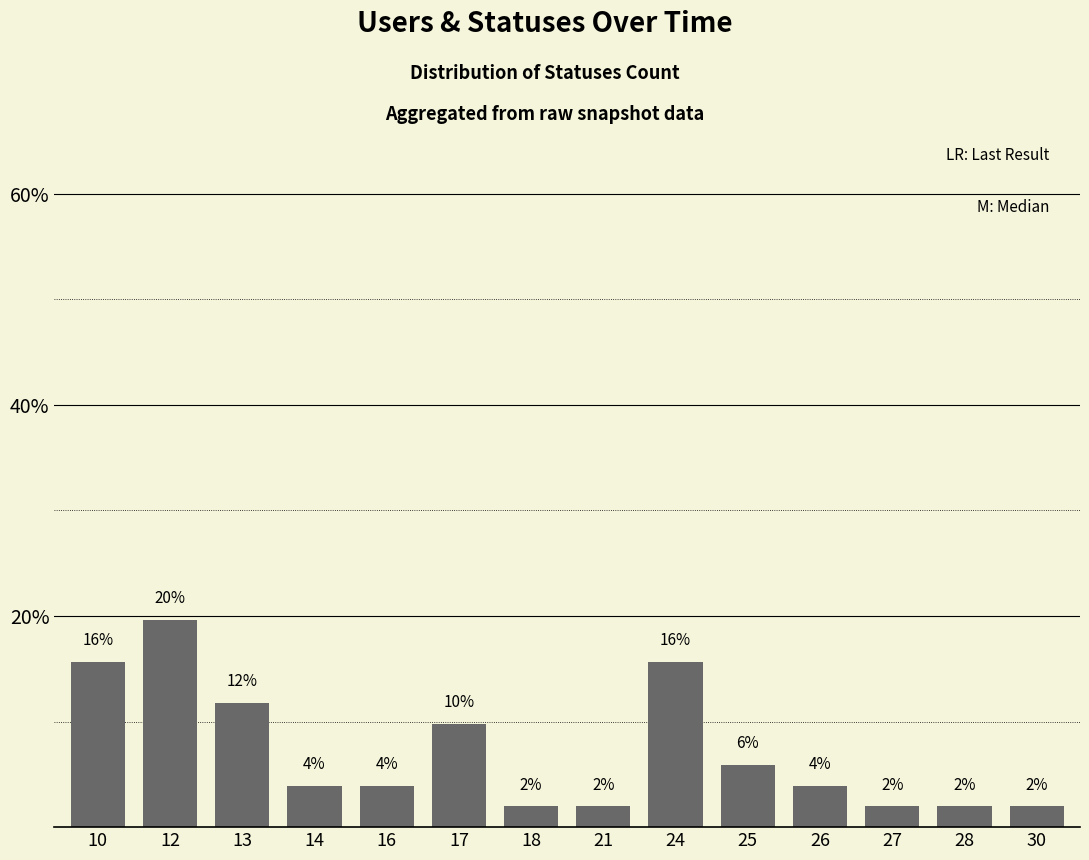

How many bars are there in total?

14